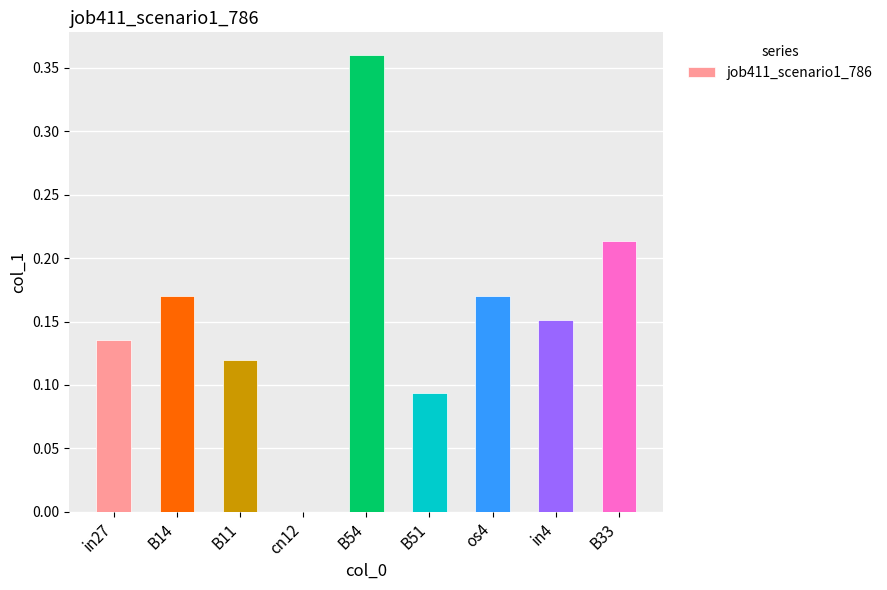

What is the sum of the values at B54 and in27?

0.5